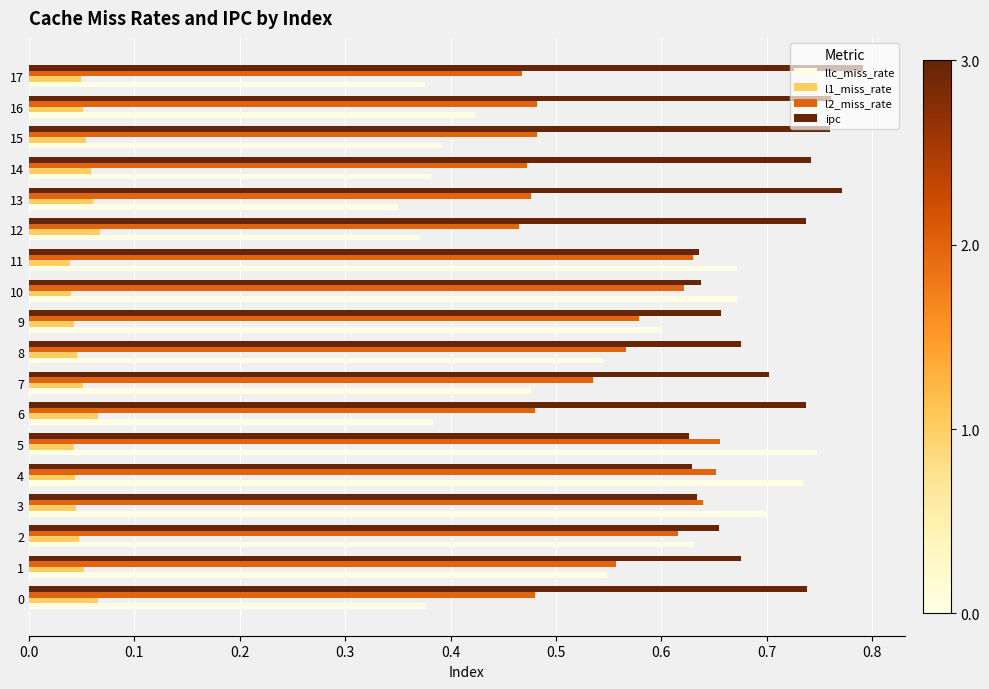

Count the l2_miss_rate values in the range 0 to 1.

18